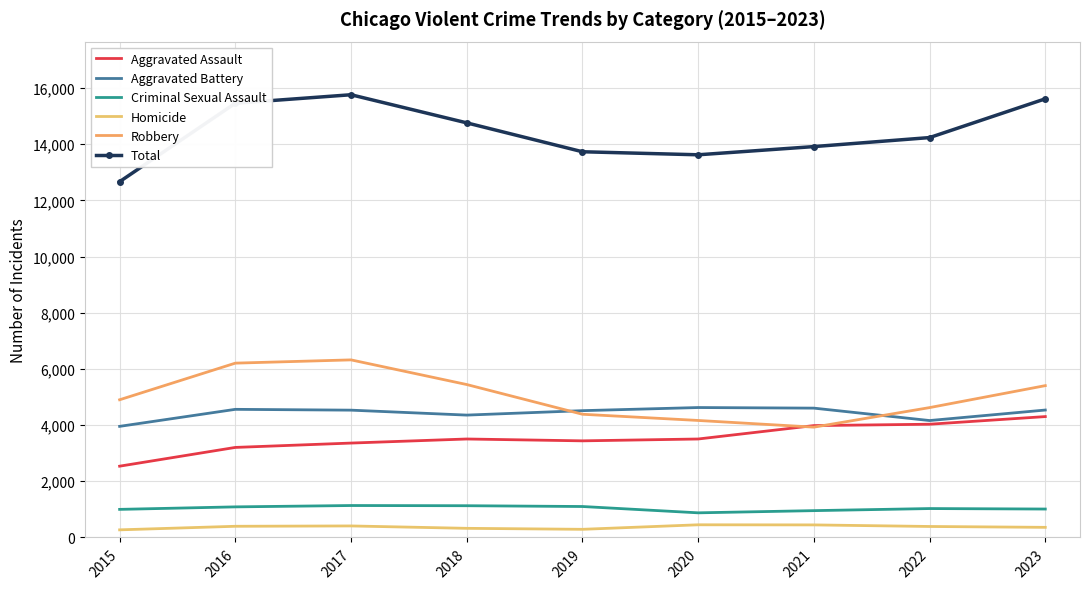

How many values in the Homicide series exceed 391?

4